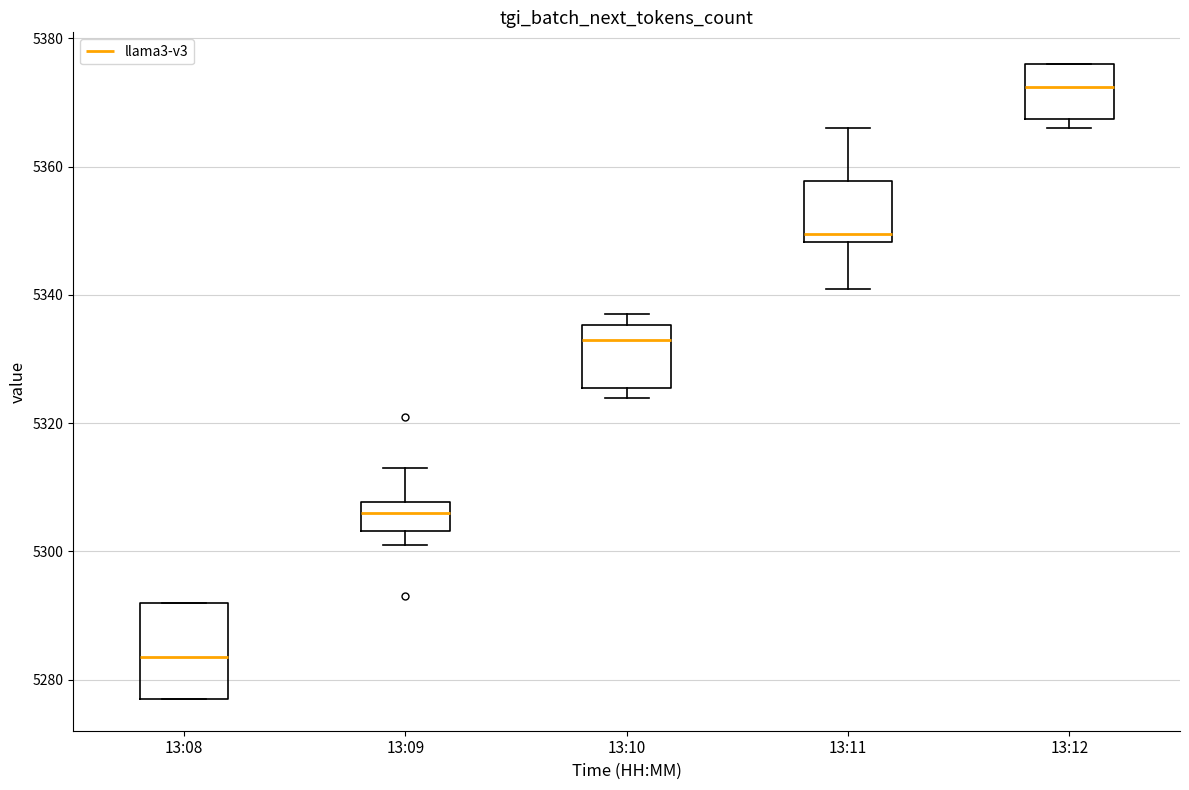

Reading left to right, transcribe this box plot: for each box, give where its median line is, the range the box spans, and where its two whiskers end, as read against the y-axis. The values are not printed on the chart, so give them approximately, as read against the axis.

13:08: median 5284, box 5278 to 5292, whiskers 5278 to 5292
13:09: median 5306, box 5304 to 5308, whiskers 5302 to 5314
13:10: median 5334, box 5326 to 5336, whiskers 5324 to 5338
13:11: median 5350, box 5348 to 5358, whiskers 5342 to 5366
13:12: median 5372, box 5368 to 5376, whiskers 5366 to 5376